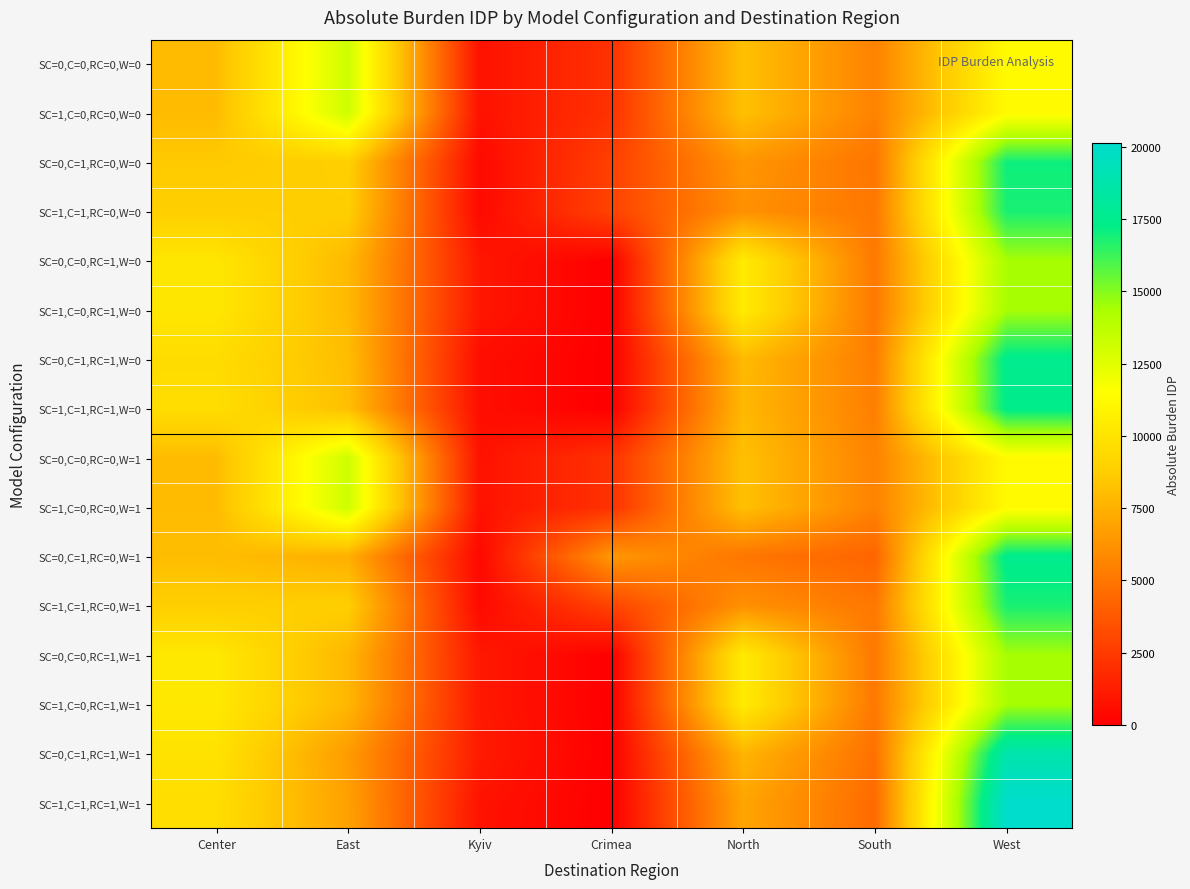

List the series in order of their peak value, highest first.

SC=1,C=1,RC=1,W=1, SC=0,C=1,RC=1,W=1, SC=0,C=1,RC=1,W=0, SC=0,C=1,RC=0,W=1, SC=1,C=1,RC=1,W=0, SC=0,C=1,RC=0,W=0, SC=1,C=1,RC=0,W=0, SC=1,C=1,RC=0,W=1, SC=0,C=0,RC=1,W=1, SC=1,C=0,RC=1,W=1, SC=0,C=0,RC=1,W=0, SC=1,C=0,RC=1,W=0, SC=1,C=0,RC=0,W=1, SC=0,C=0,RC=0,W=1, SC=1,C=0,RC=0,W=0, SC=0,C=0,RC=0,W=0